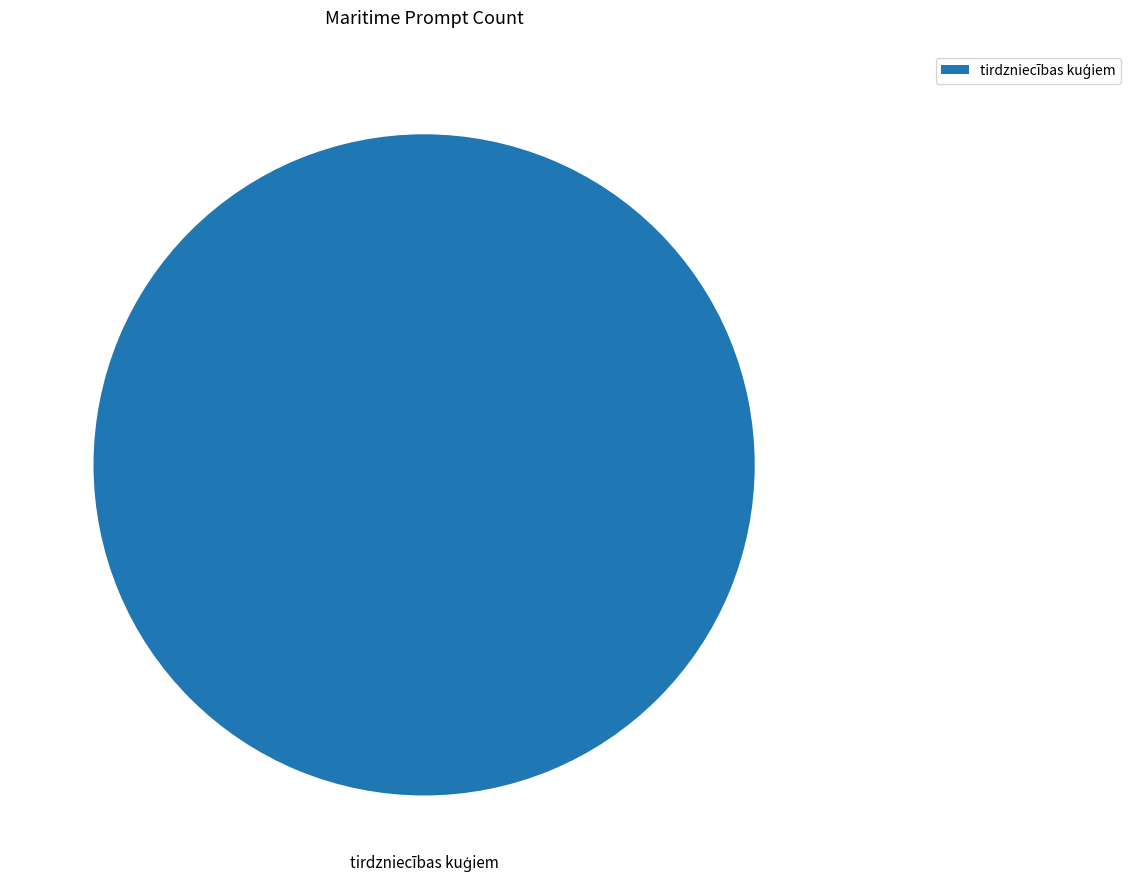

The tirdzniecības kuģiem slice represents 94% of the pie. True or false?

False